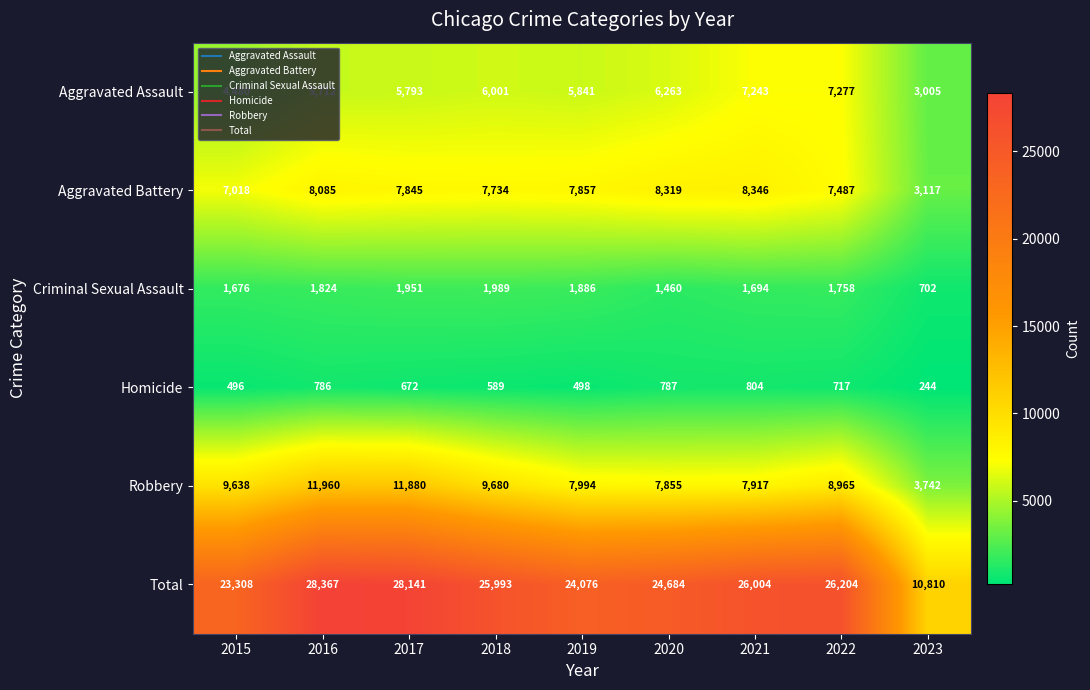

Which category has the lowest value across all series?

2023